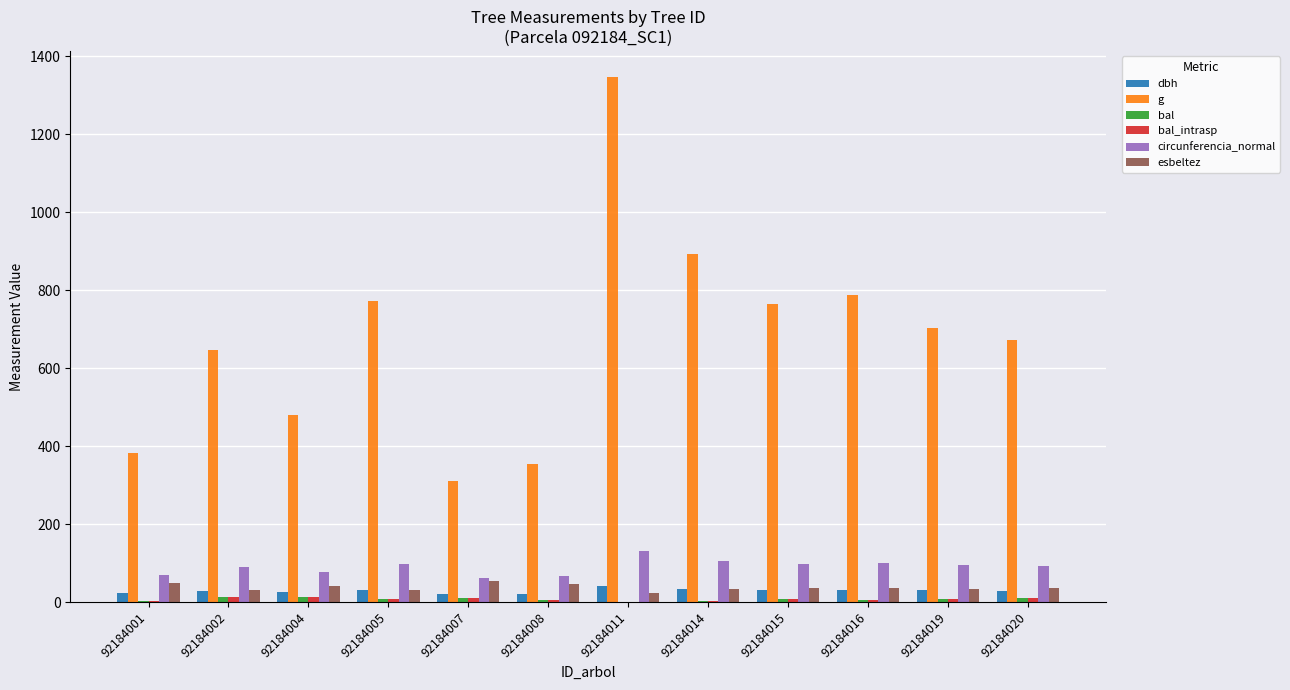

Between 92184004 and 92184016, which series saw the biggest shift?

g